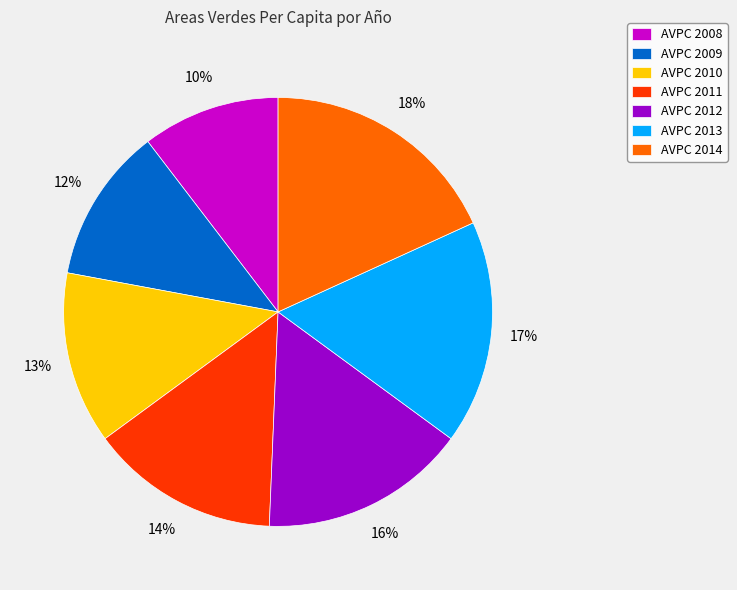

How many slices are in this pie chart?

7